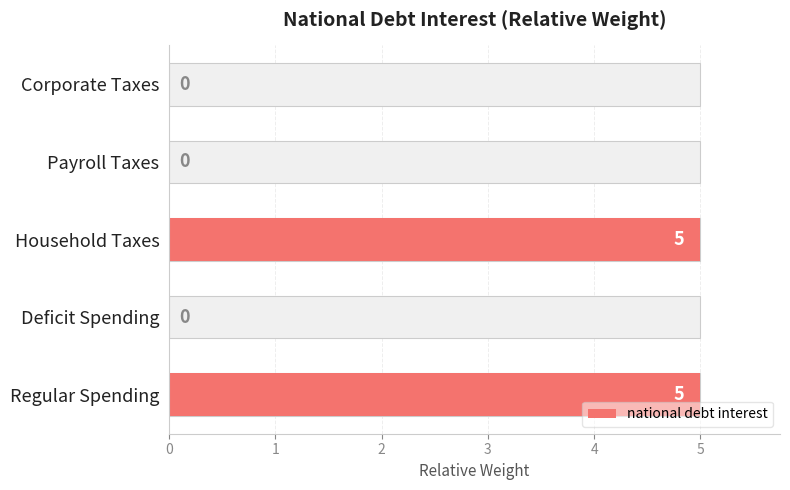

What is the difference between the values at Payroll Taxes and Household Taxes?

5